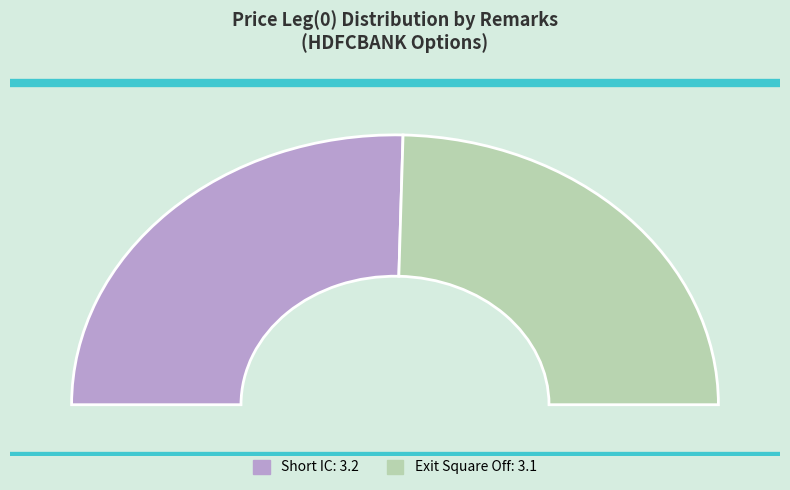

Is it true that Exit Square Off is 49% of the pie?

True